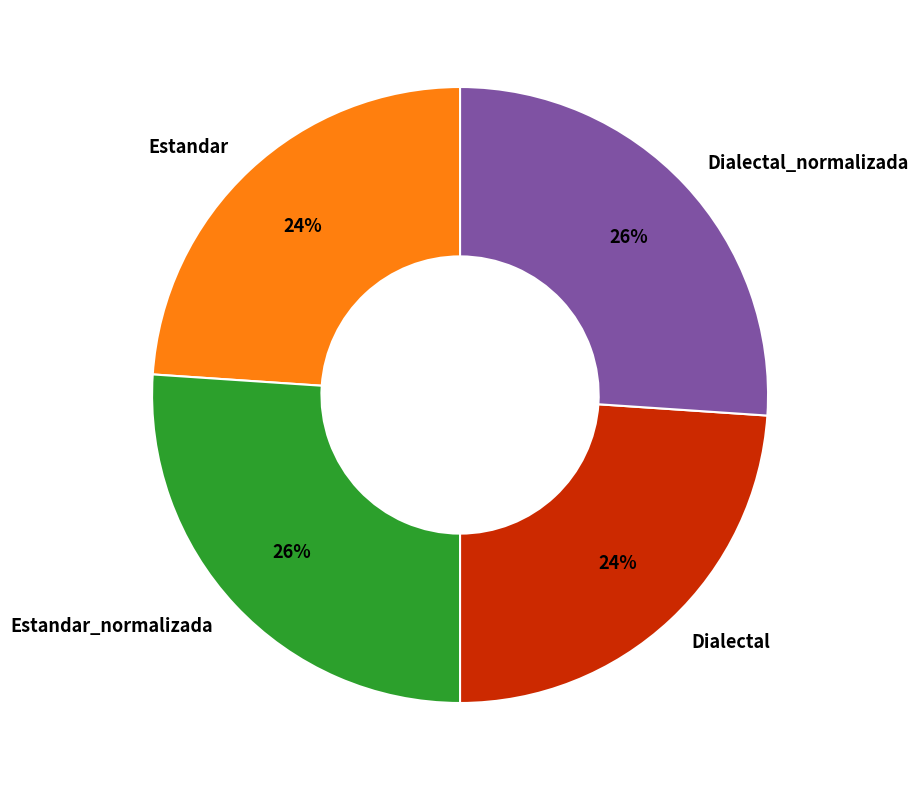

Count the number of slices in the pie.

4